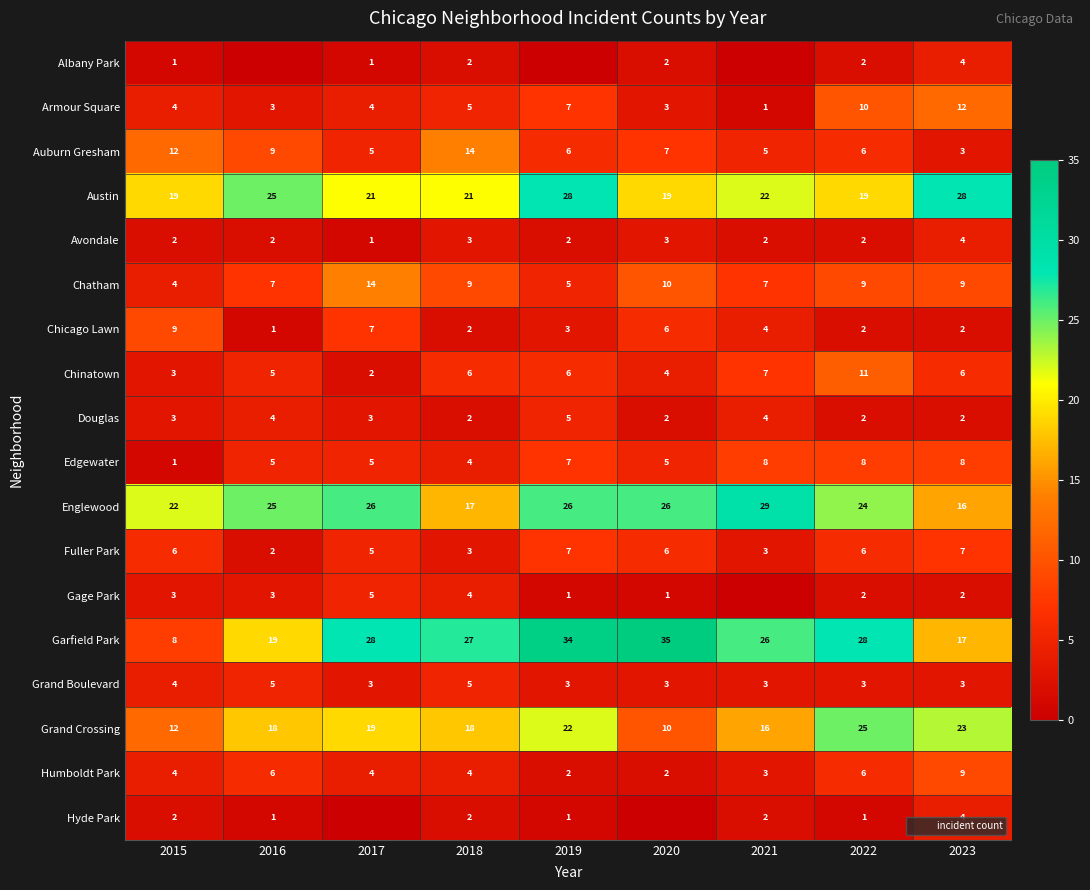

What is the sum of the Auburn Gresham values at 2016 and 2020?

16